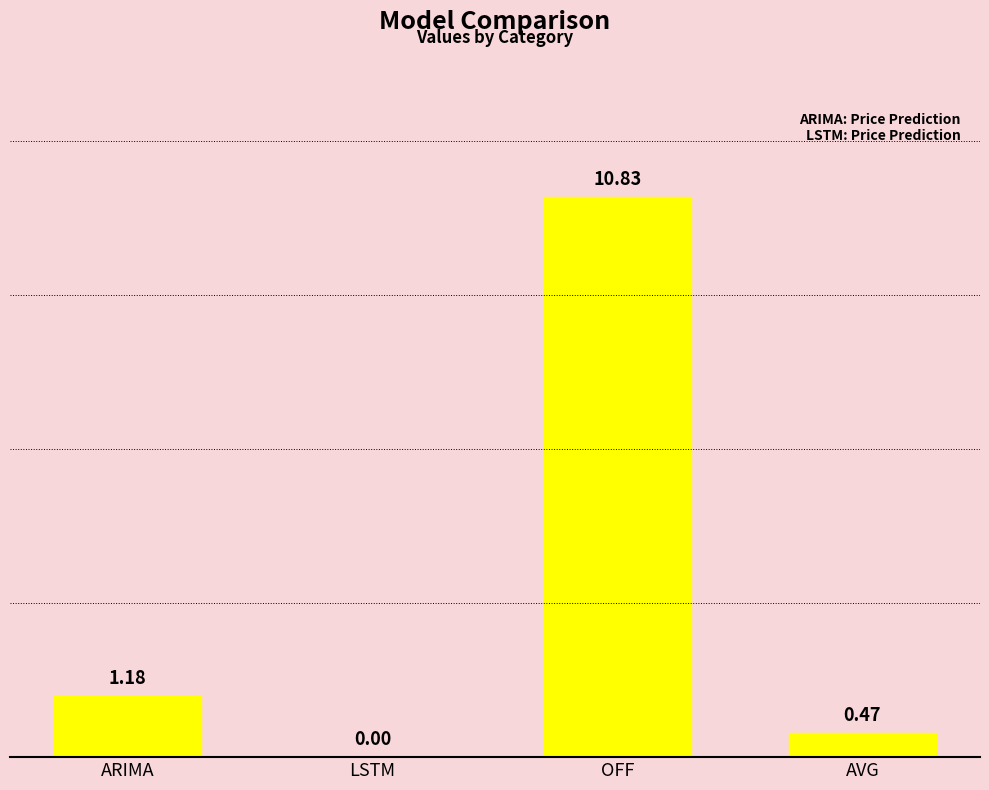

Which category has the highest value across all series?

OFF